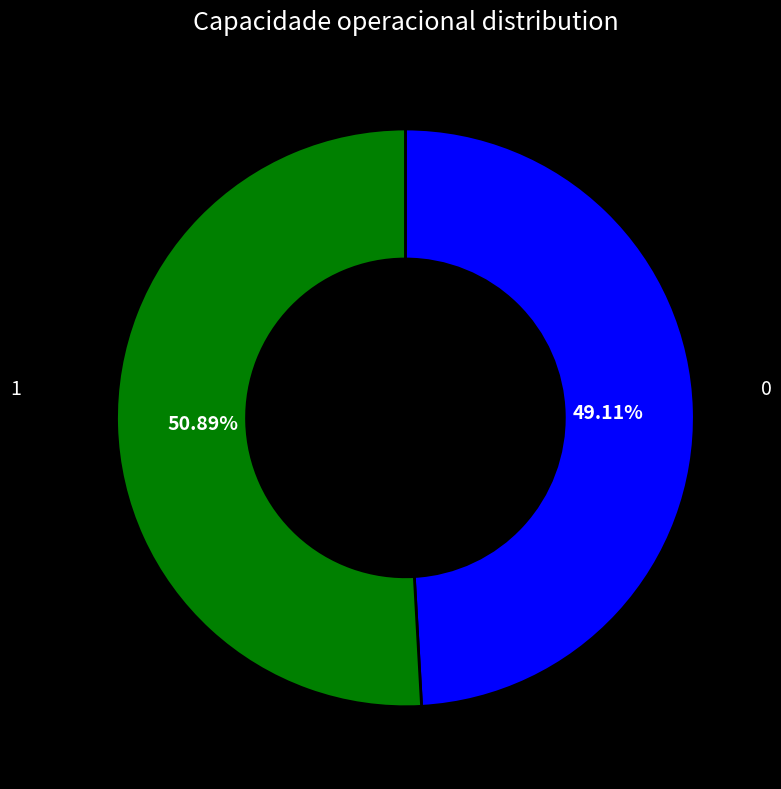

Rank the categories by value from lowest to highest.

0, 1